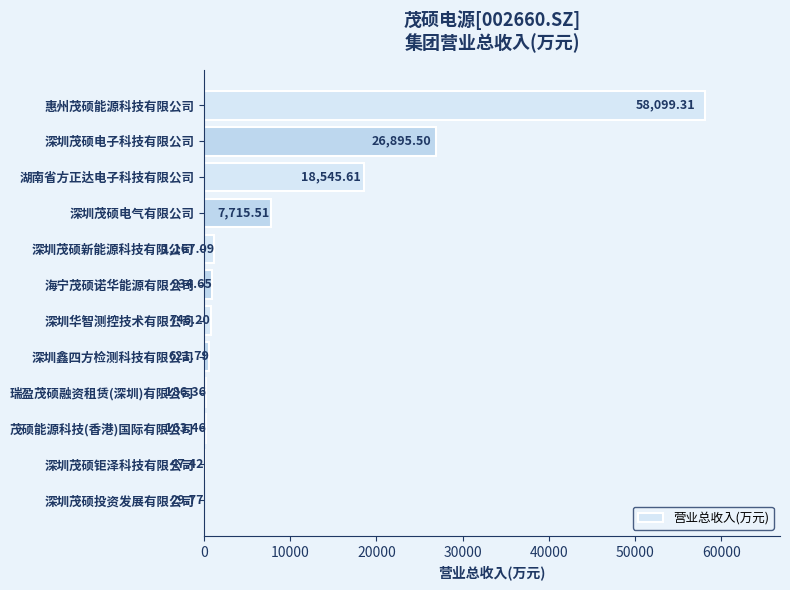

What is the change in value from 深圳茂硕电子科技有限公司 to 深圳茂硕投资发展有限公司?

-26865.7